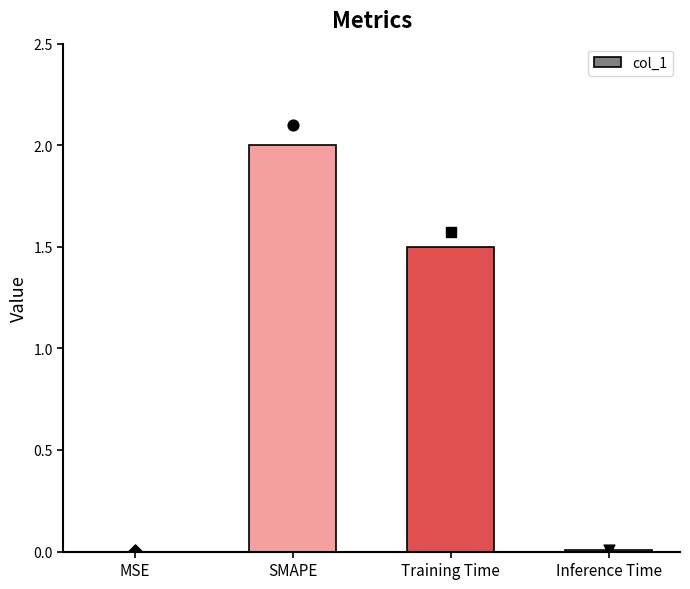

What is the change in value from SMAPE to Training Time?

-0.5